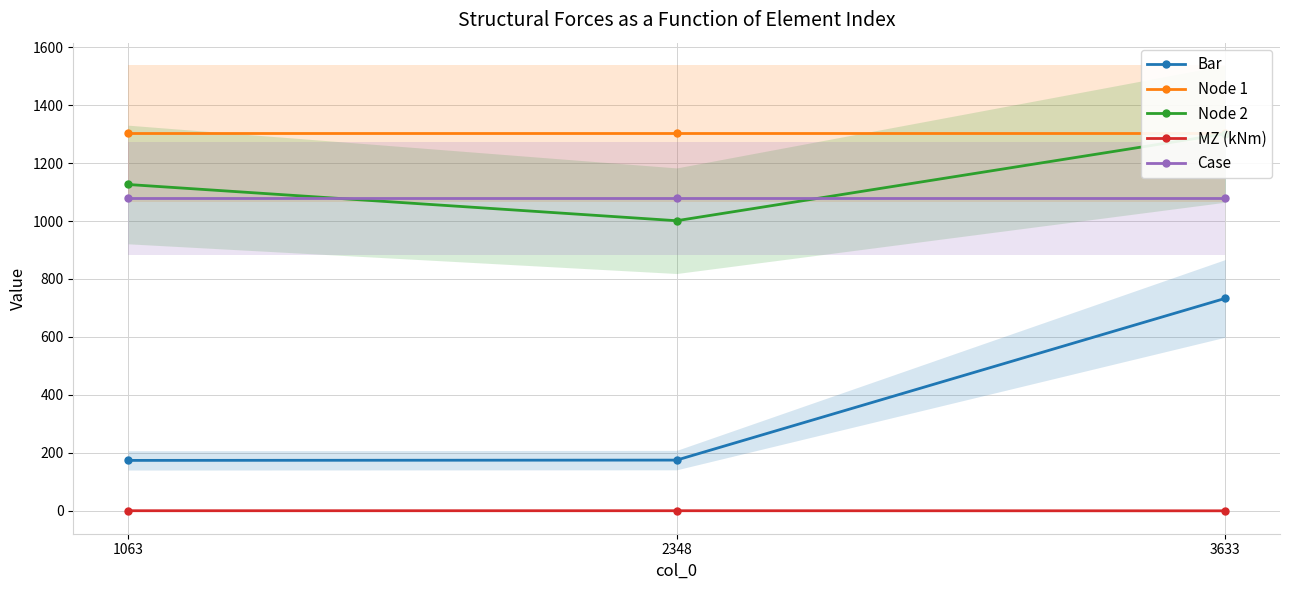

At which category is the sum across all series the highest?

3633